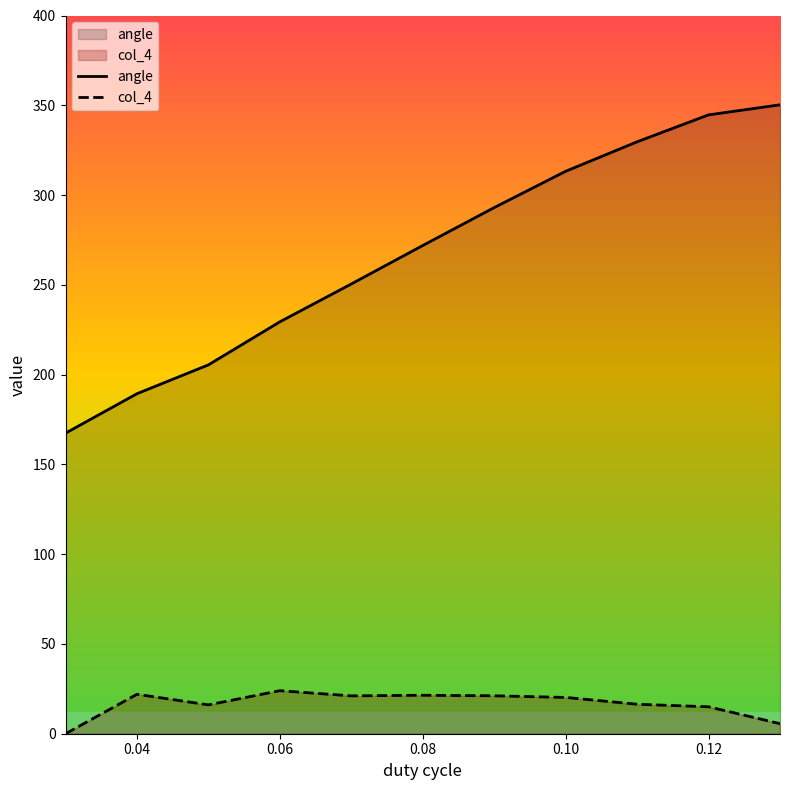

What is the highest value of the angle series?

350.3